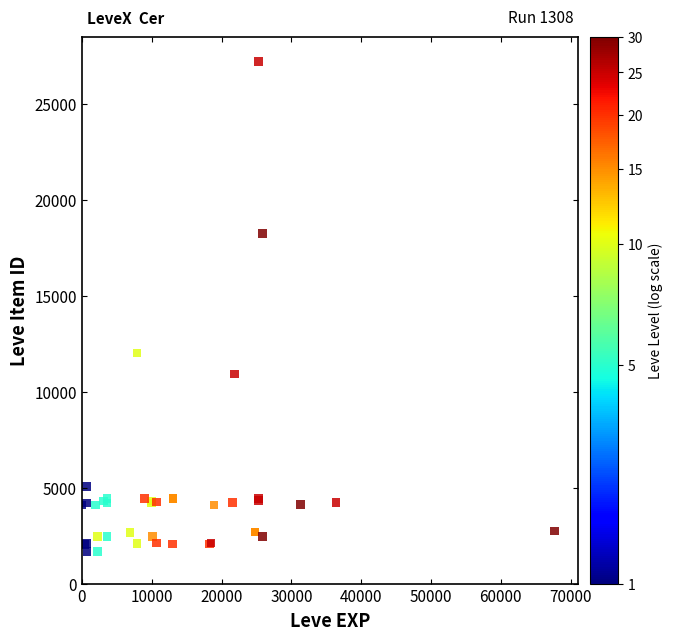

What Y value in the scatter plot is closest to 14448?

12018